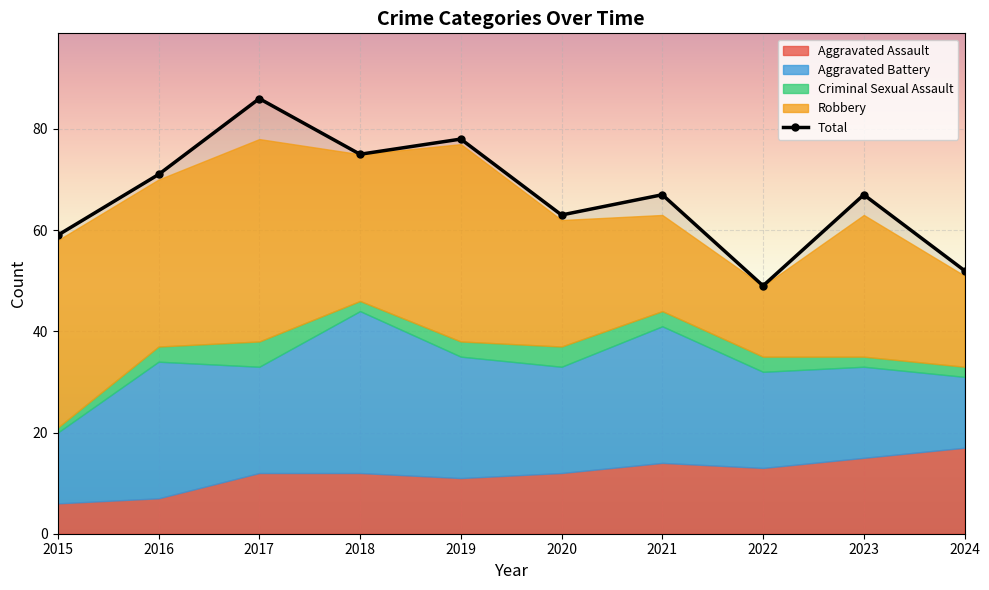

What is the greatest value displayed?

86